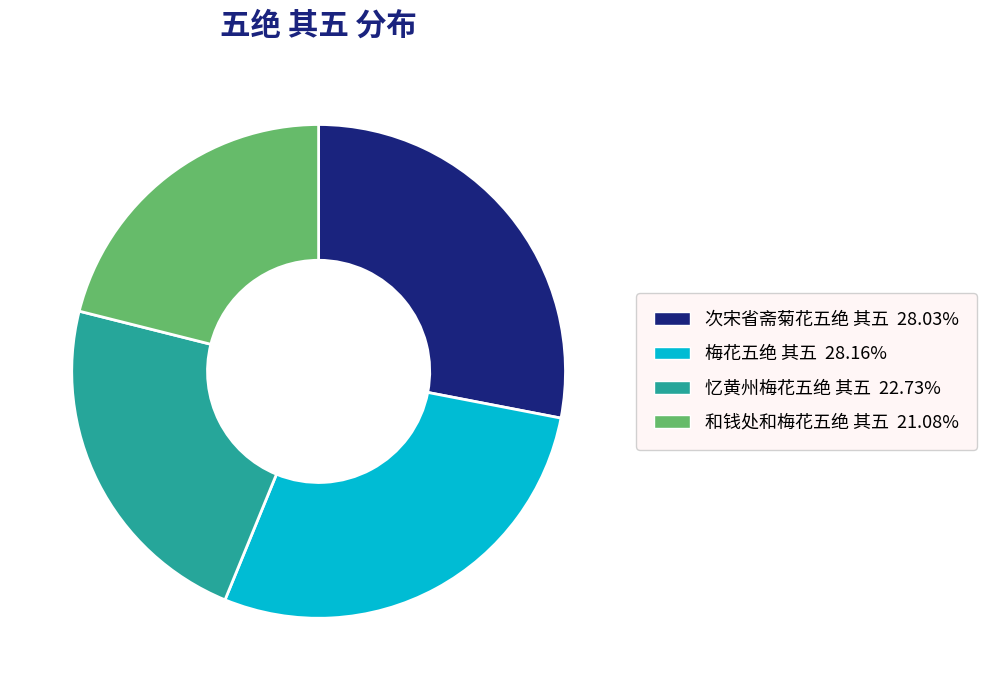

Do 和钱处和梅花五绝 其五 and 梅花五绝 其五 together represent more than half of the pie?

No